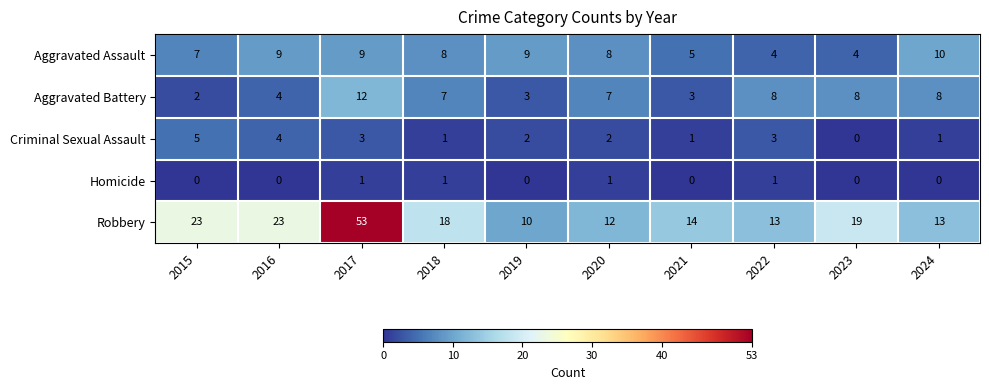

List the series in order of their peak value, lowest first.

Homicide, Criminal Sexual Assault, Aggravated Assault, Aggravated Battery, Robbery